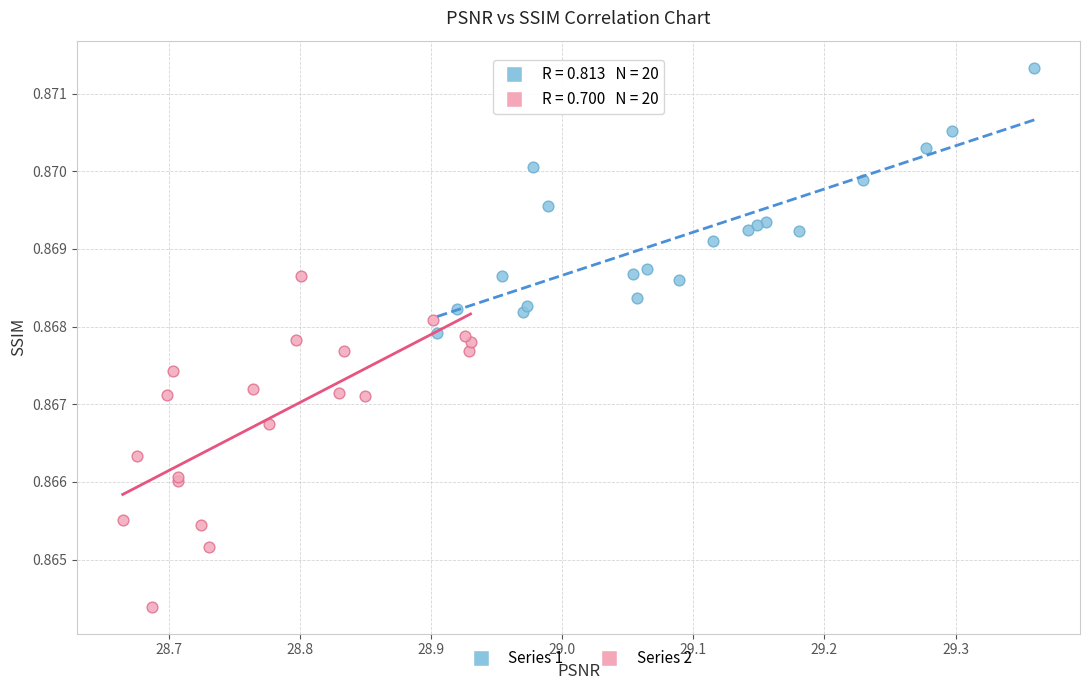

Which series has the widest spread of Y values?

Series 2